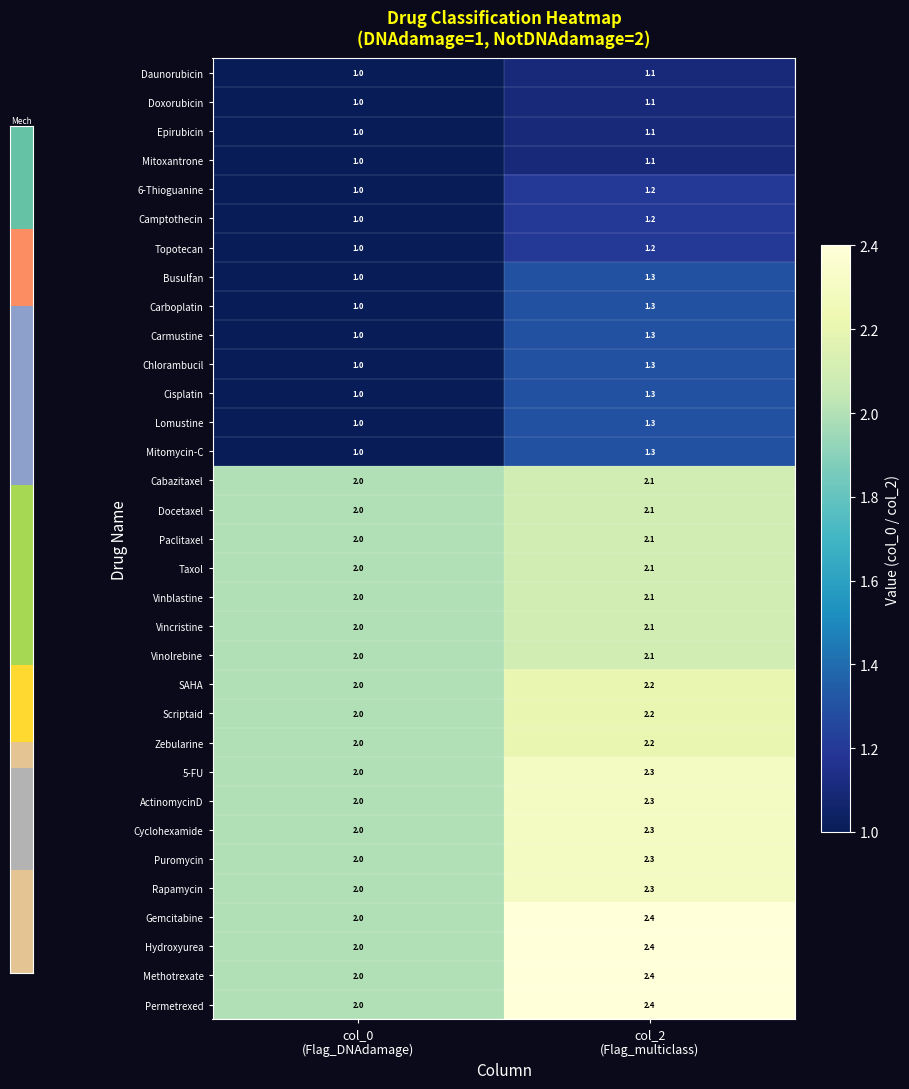

What is the highest value of the ActinomycinD series?

2.3